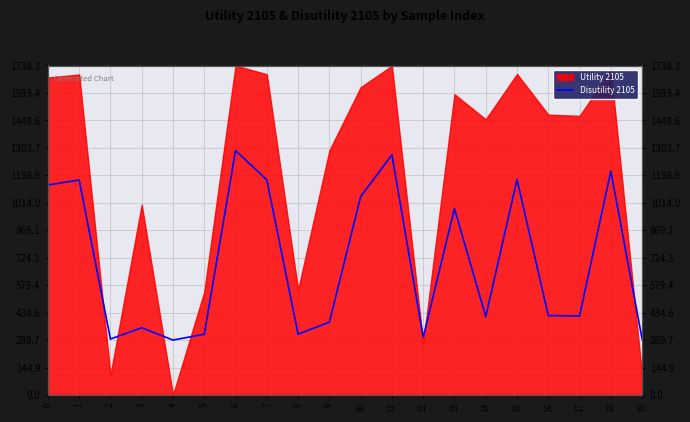

What is the maximum value for Utility 2105?

1738.3